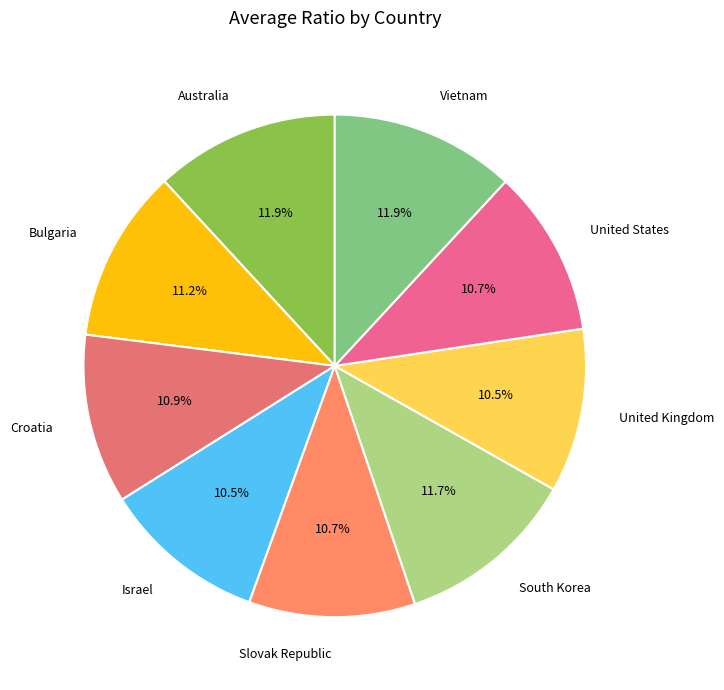

How many slices are in this pie chart?

9